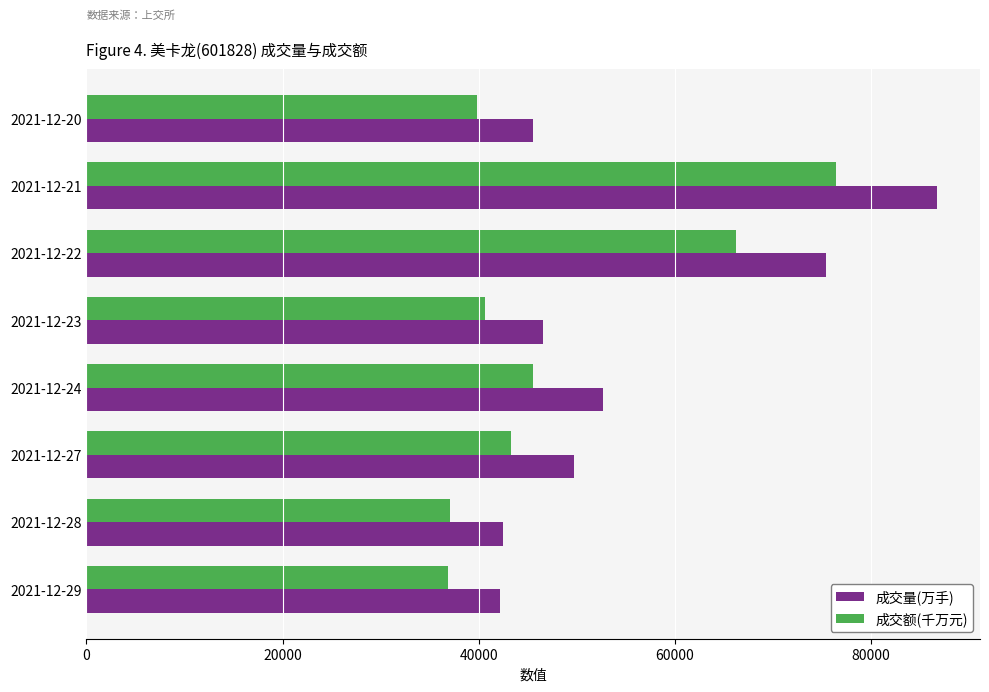

What is the difference between the maximum and minimum values in the 成交额(千万元) series?

39555.7